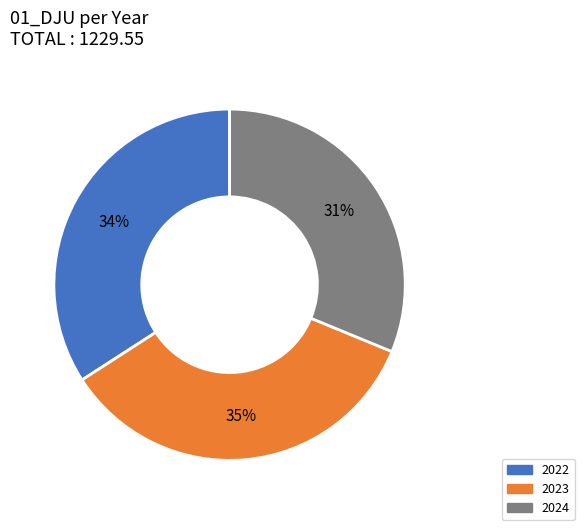

Which category has the smallest portion of the pie?

2024